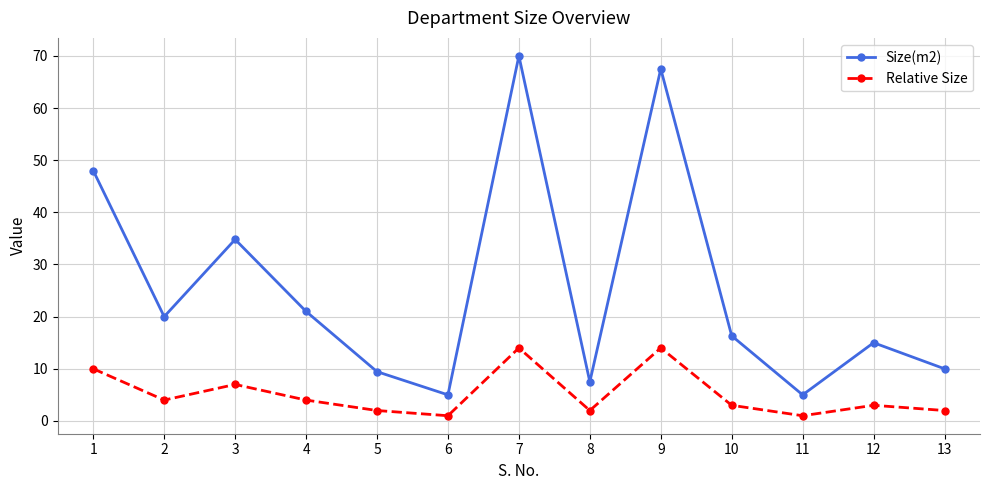

At which label is Relative Size closest to 7?

3